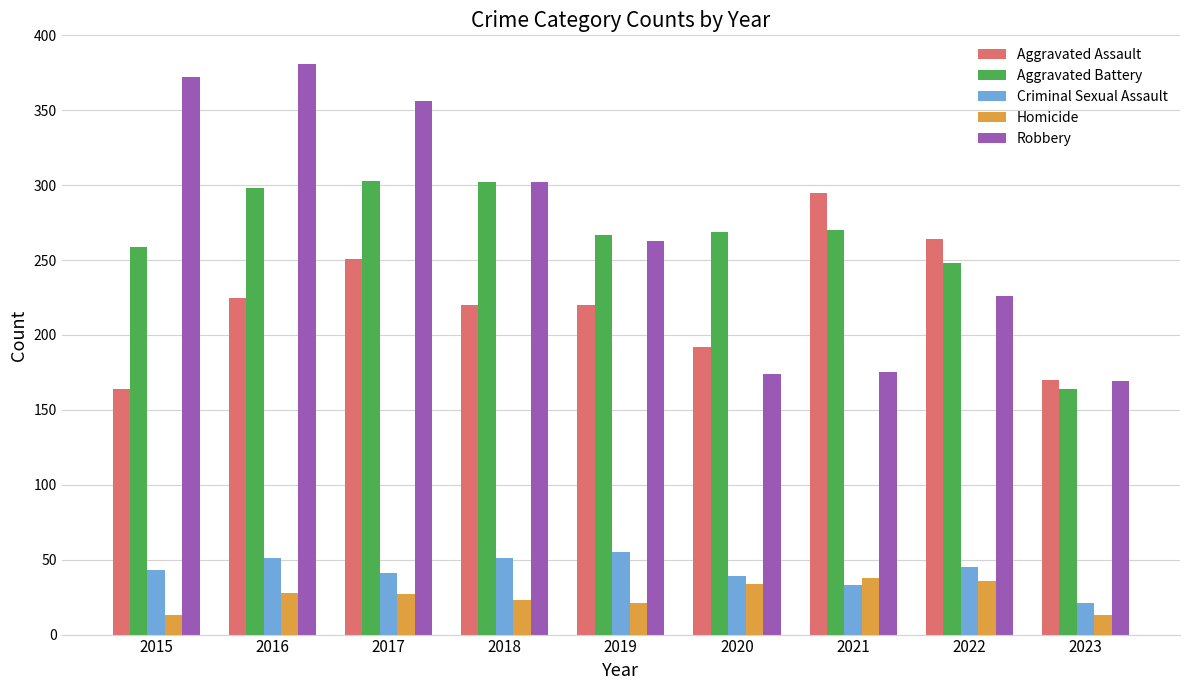

The value of Criminal Sexual Assault at 2015 is 43. True or false?

True